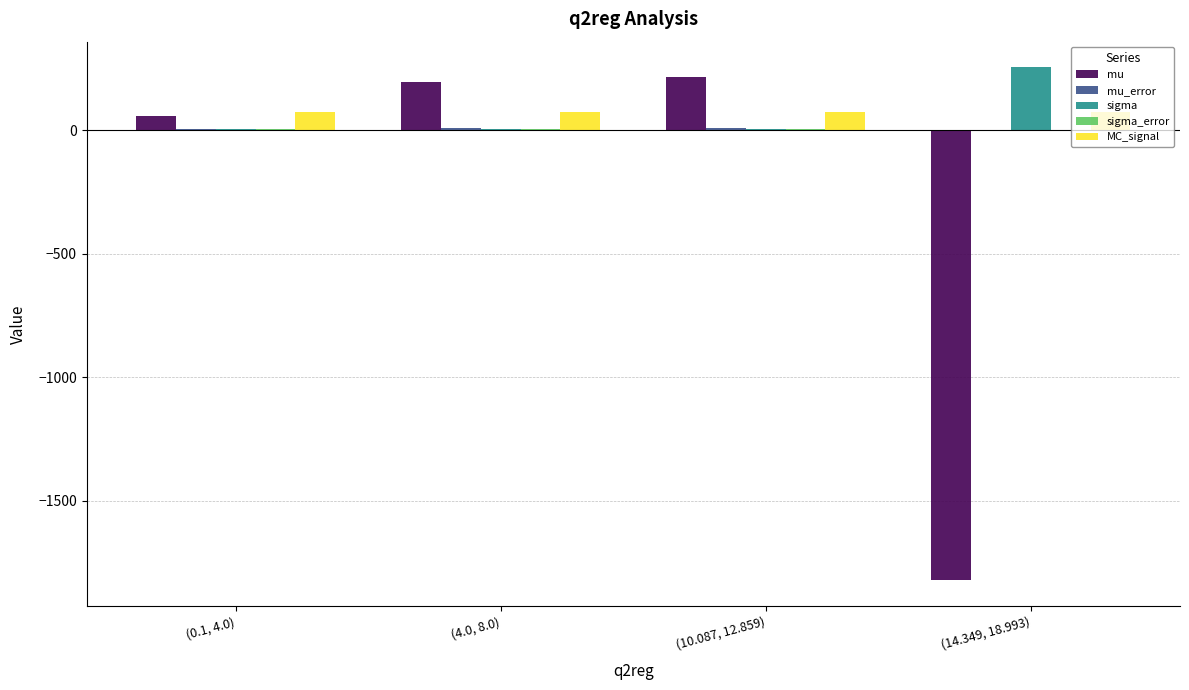

The value of MC_signal at (4.0, 8.0) is 75.0. True or false?

True